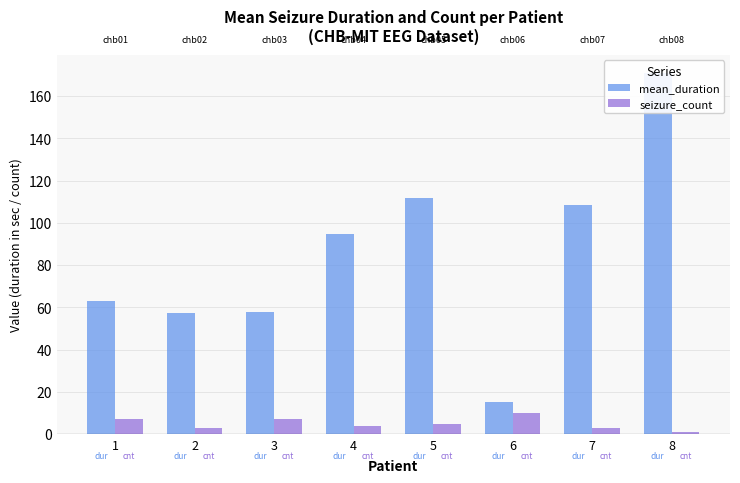

What is the difference between the second highest and minimum values in the mean_duration series?

96.3